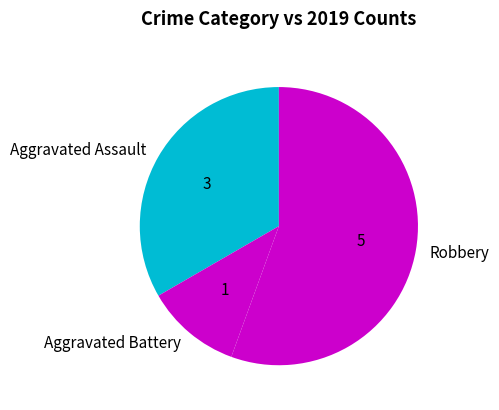

The Aggravated Assault slice represents 33% of the pie. True or false?

True